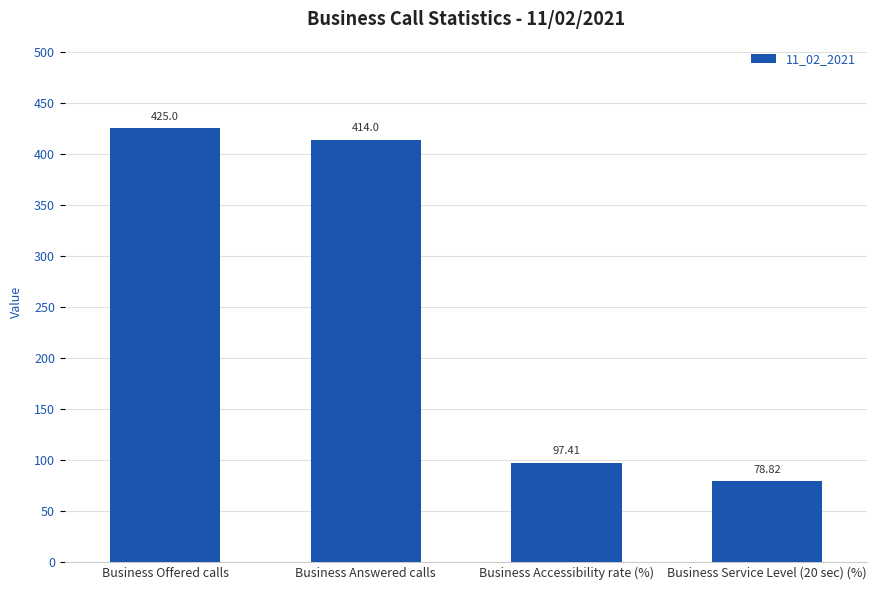

At which label does the data first exceed 414?

Business Offered calls